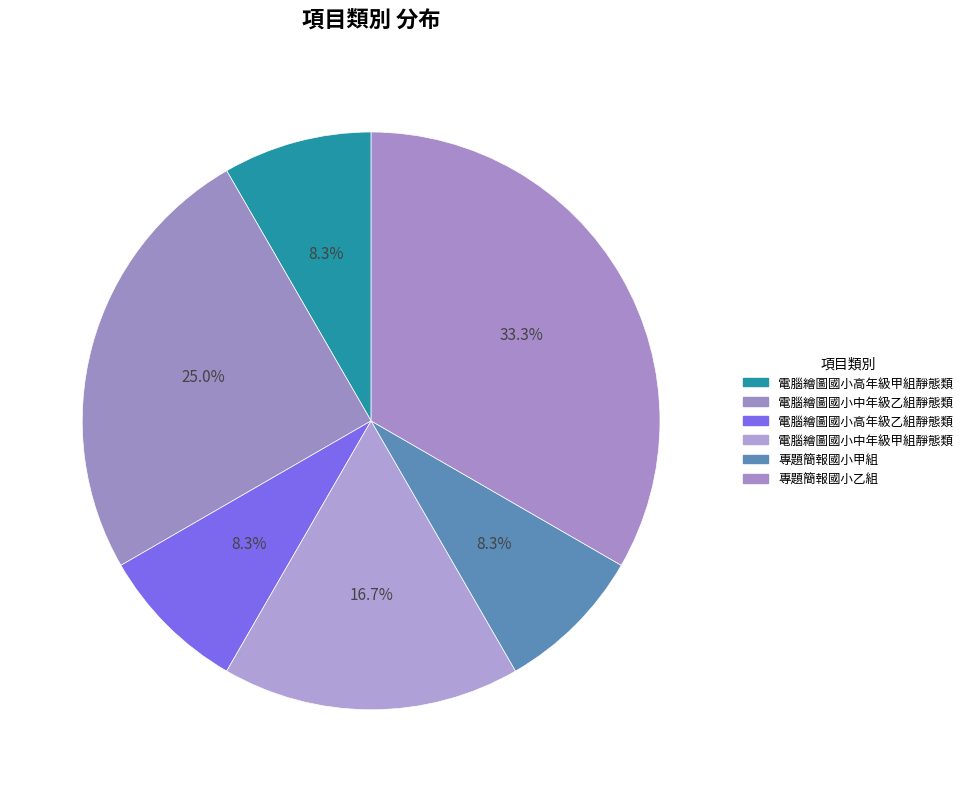

Do 專題簡報國小甲組 and 電腦繪圖國小高年級甲組靜態類 together represent more than half of the pie?

No